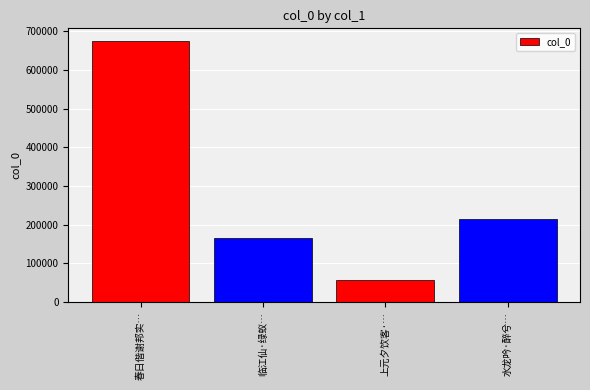

Which category has the lowest value across all series?

上元夕饮客·…